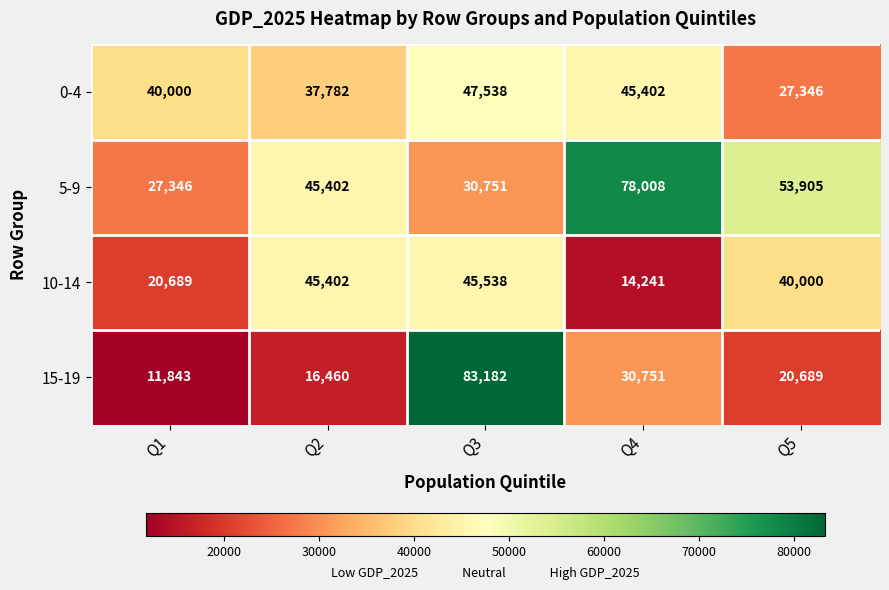

At which category does the chart reach its minimum across all series?

Q1